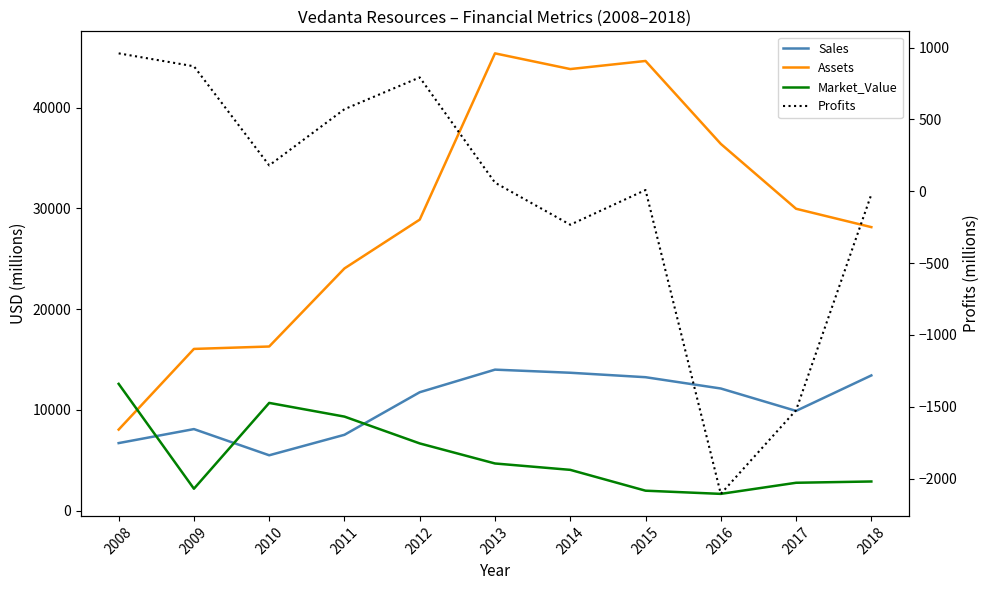

Between which two adjacent categories do Sales and Market_Value first intersect?

2008 and 2009